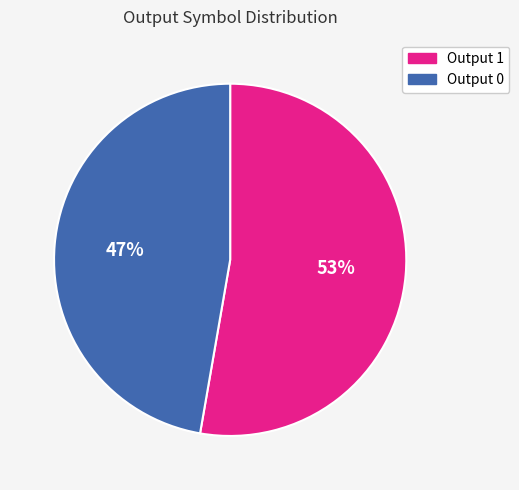

To the nearest percent, what percentage of the pie is Output 0?

47%